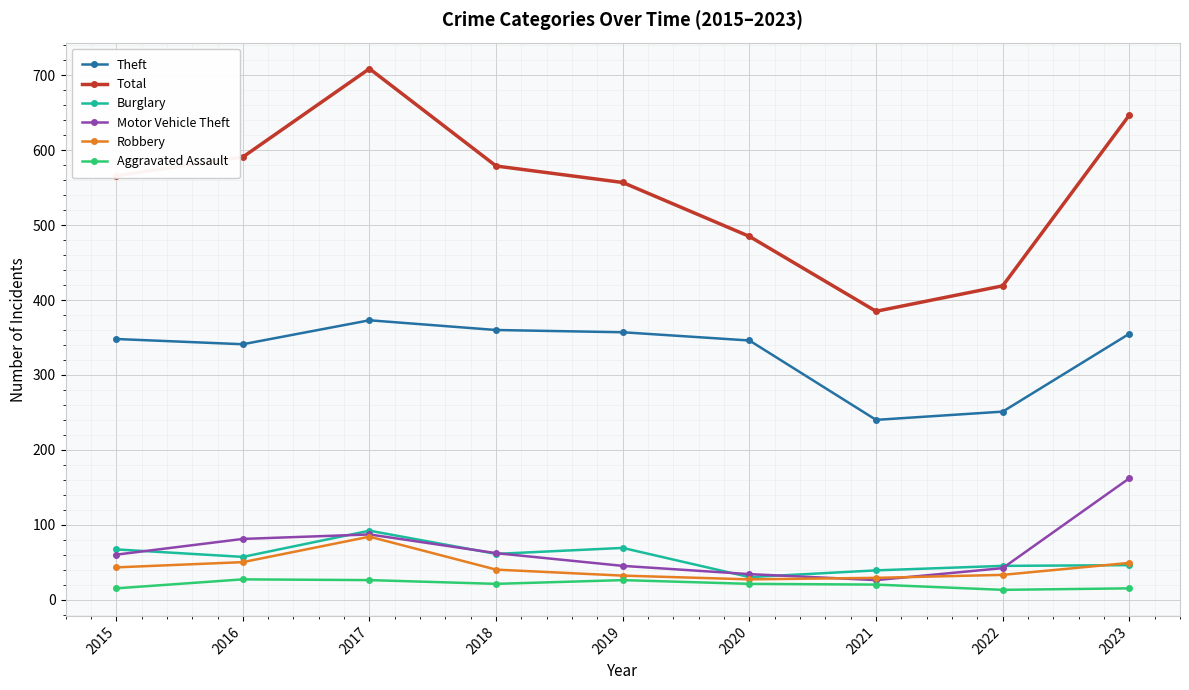

What are all the series names shown in the legend?

Theft, Total, Burglary, Motor Vehicle Theft, Robbery, Aggravated Assault